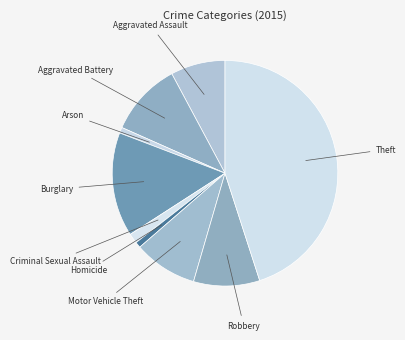

What is the largest slice in the pie chart?

Theft